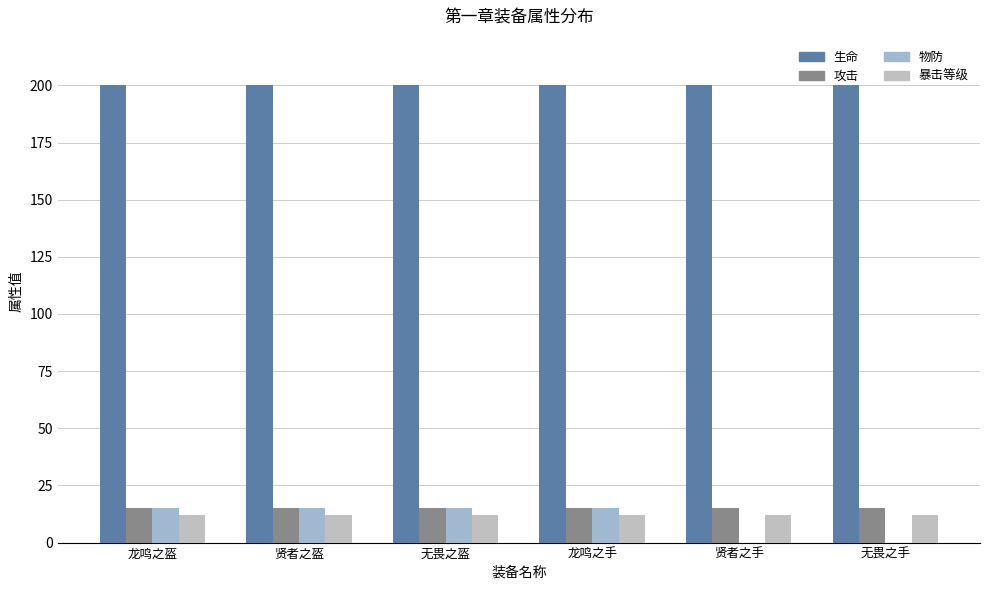

Which category has the lowest value across all series?

贤者之手